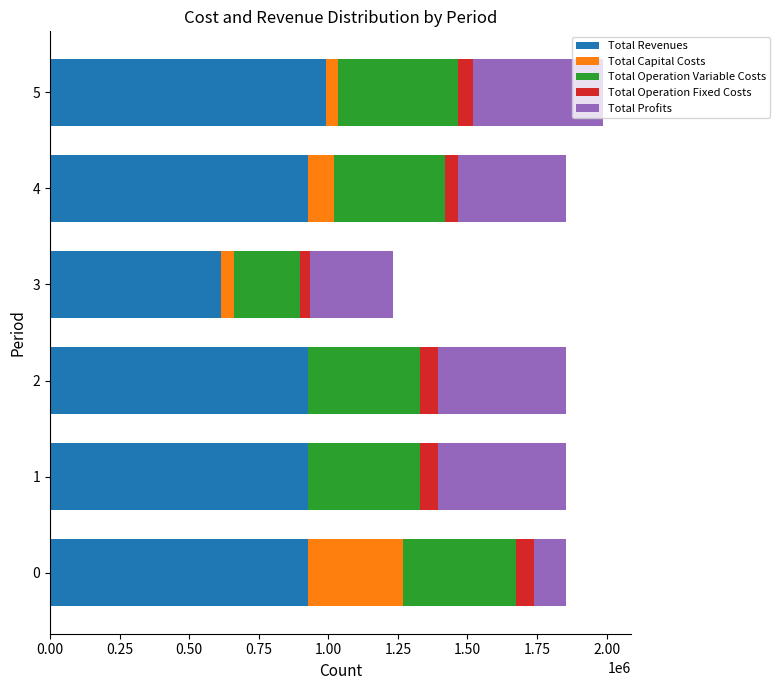

What is the total value across all series at 0?

1853366.6